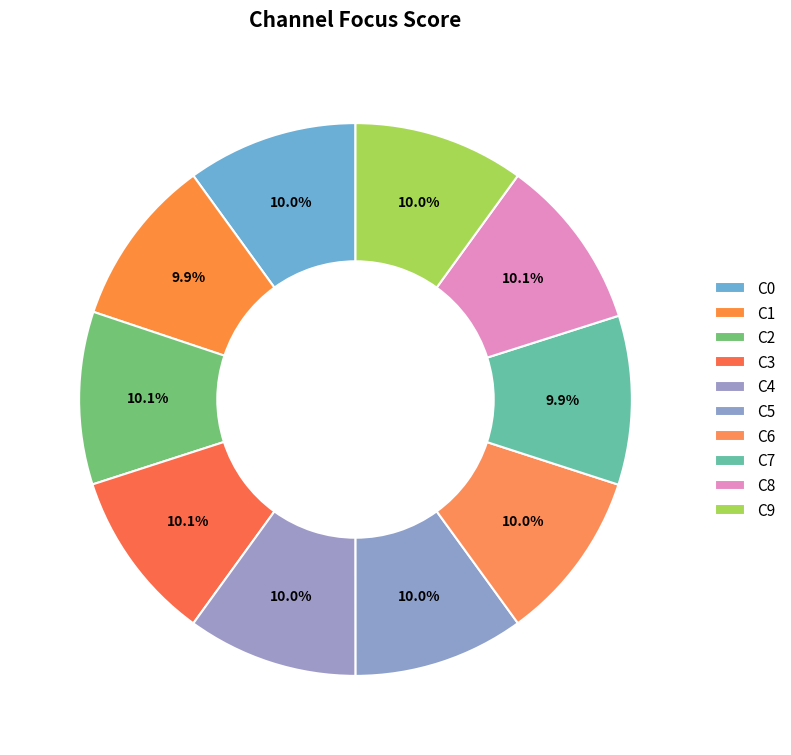

Which slice is the largest?

8